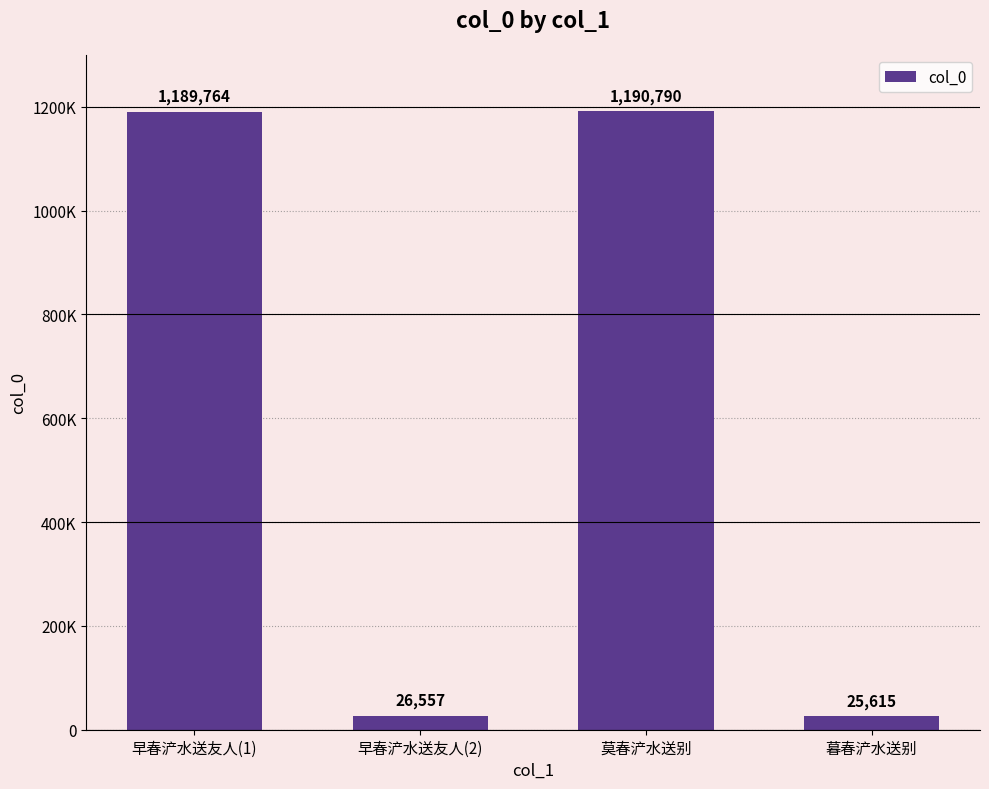

How many categories are shown in the chart?

4